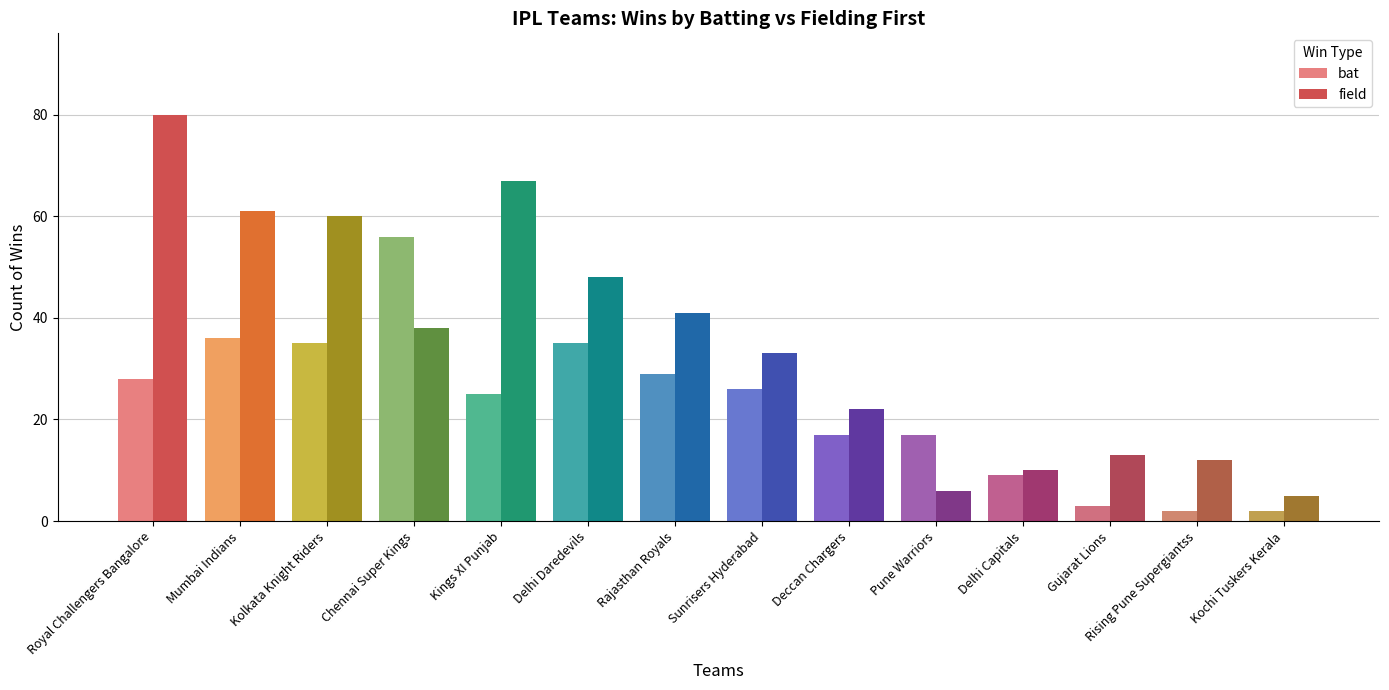

What are all the series names shown in the legend?

bat, field